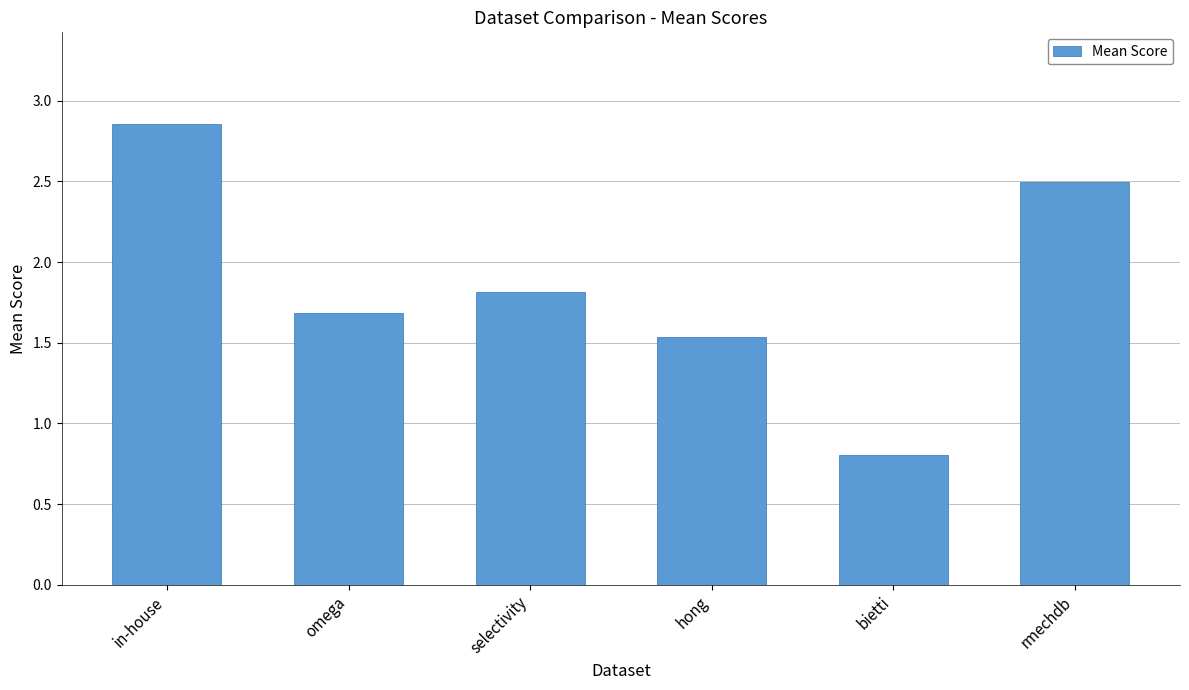

How many values are below 1?

1